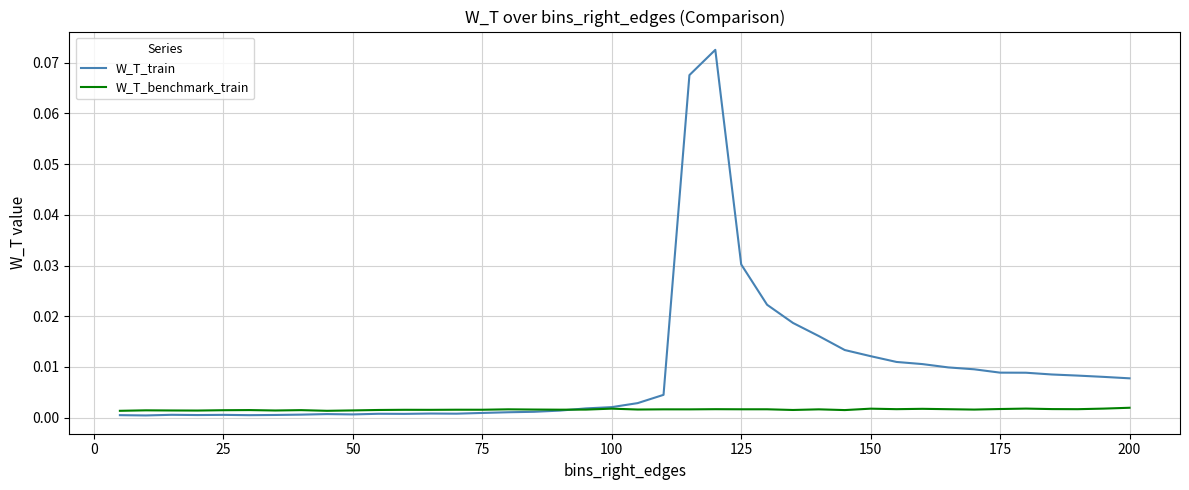

Which series has the largest range (max minus min)?

W_T_train